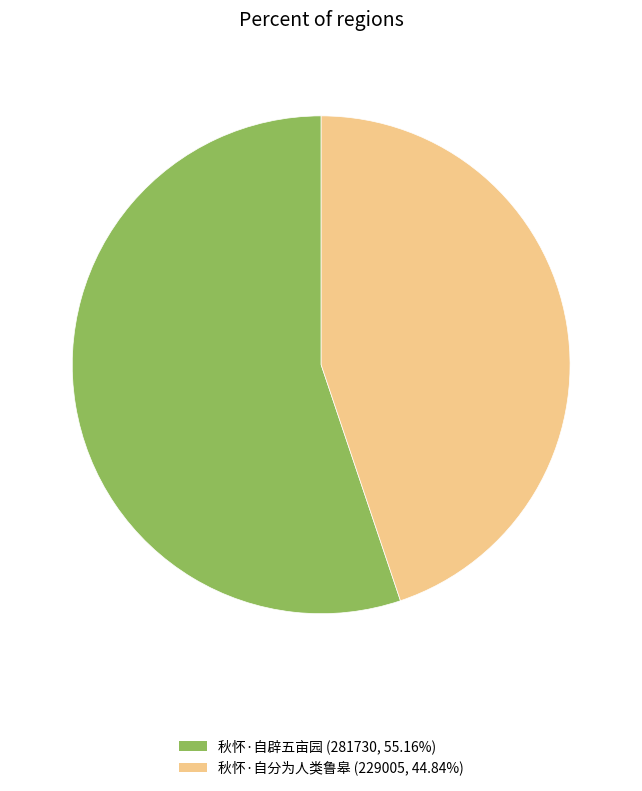

True or false: 秋怀·自分为人类鲁皋 accounts for 45% of the total.

True